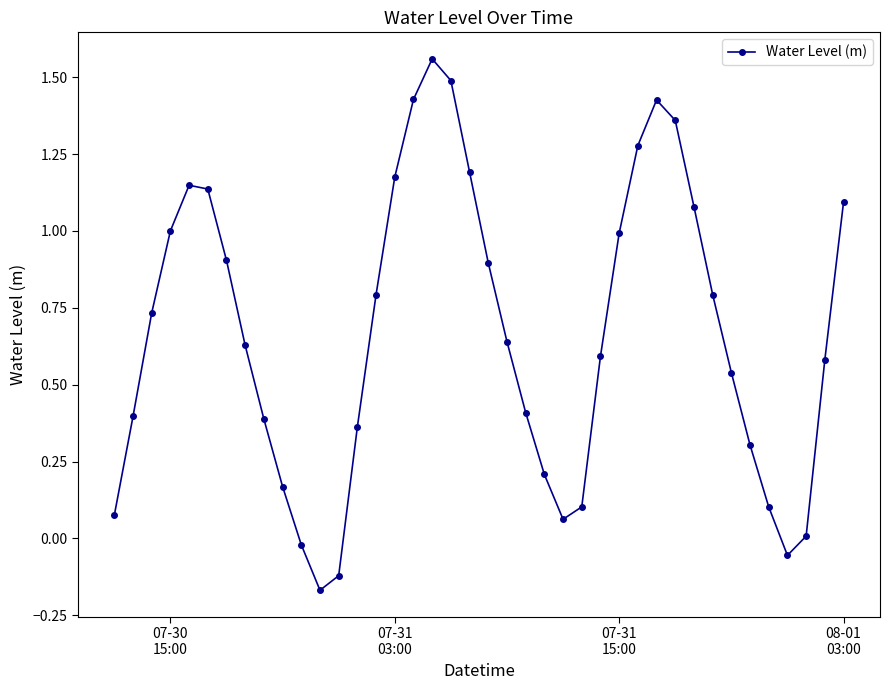

What is the difference between the maximum and minimum values?

1.7